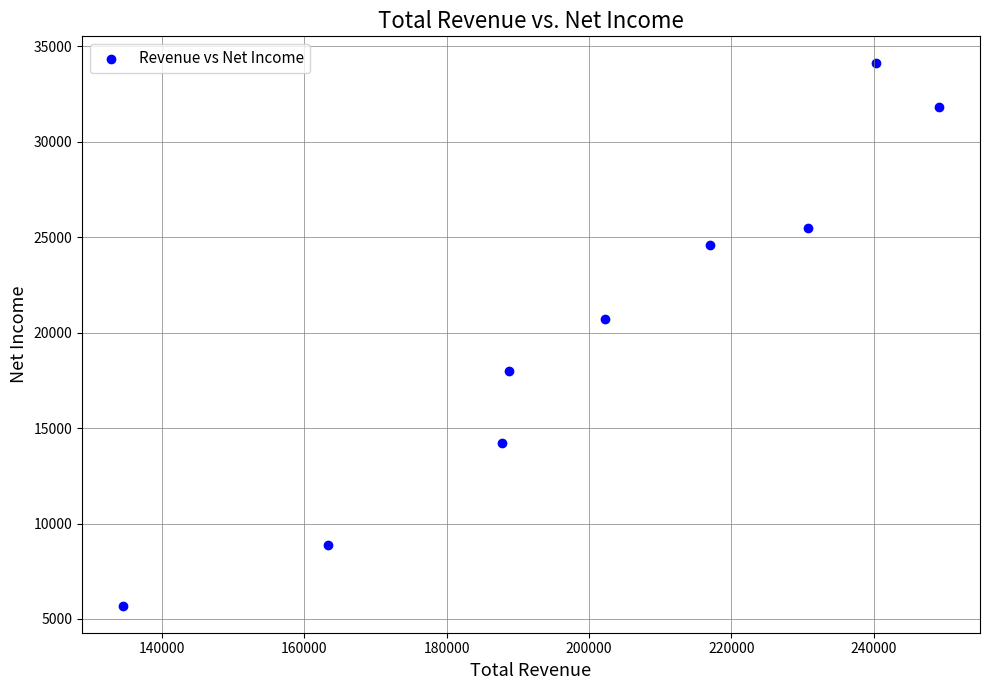

What is the average X value?

201522